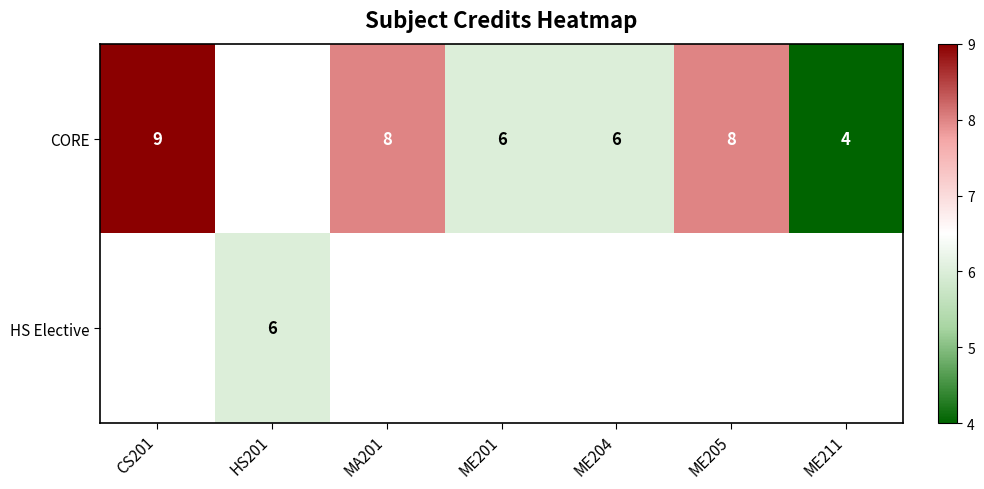

True or false: CORE has a value of 6 at ME201.

True